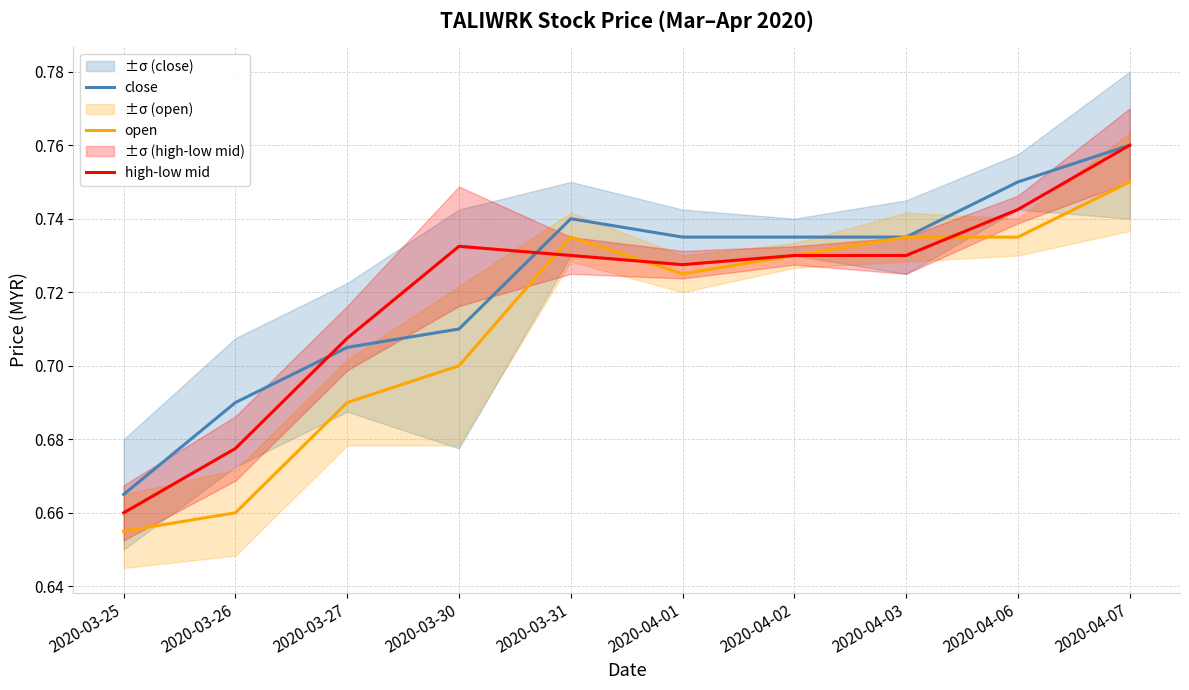

True or false: close has more than 0 points higher than both neighbors.

True